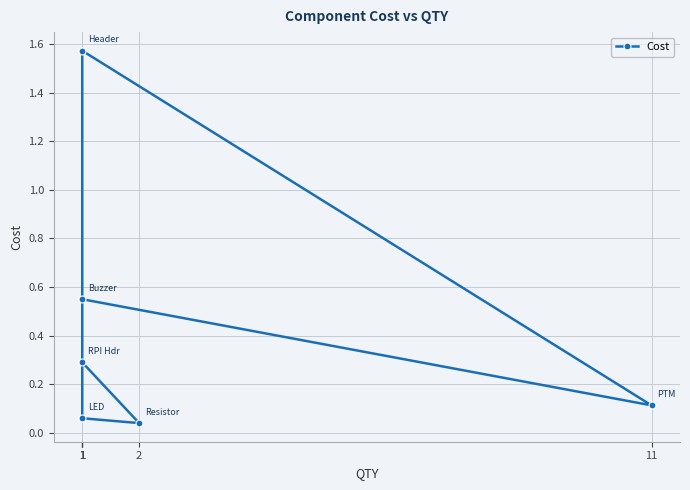

What is the sum of all values?

2.6